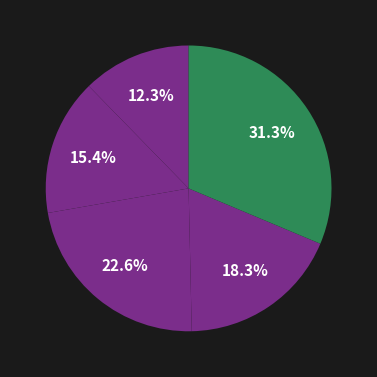

Count the number of slices in the pie.

5